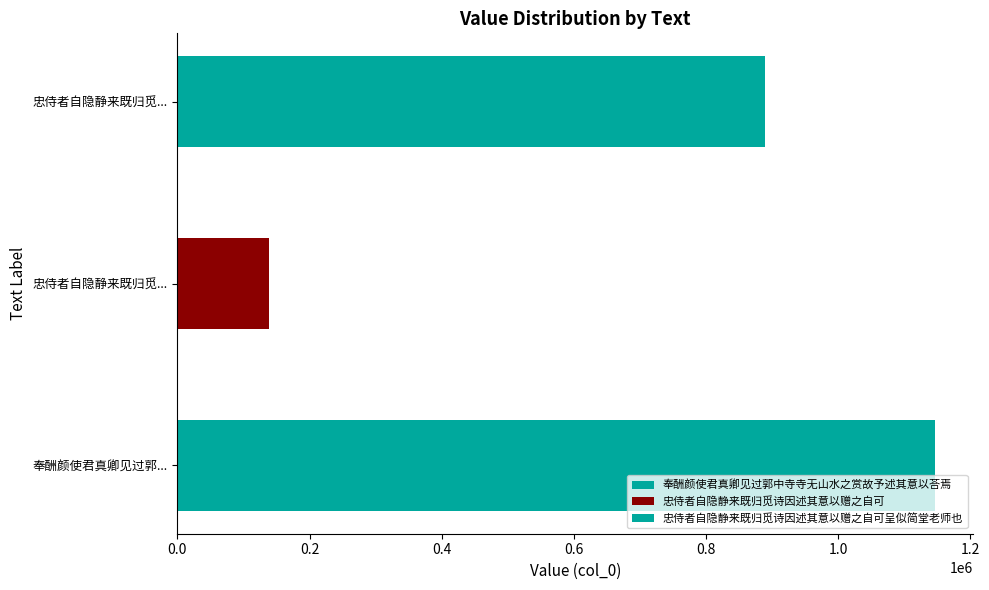

What value does the data have at 忠侍者自隐静来既归觅诗因述其意以赠之自可?

138232